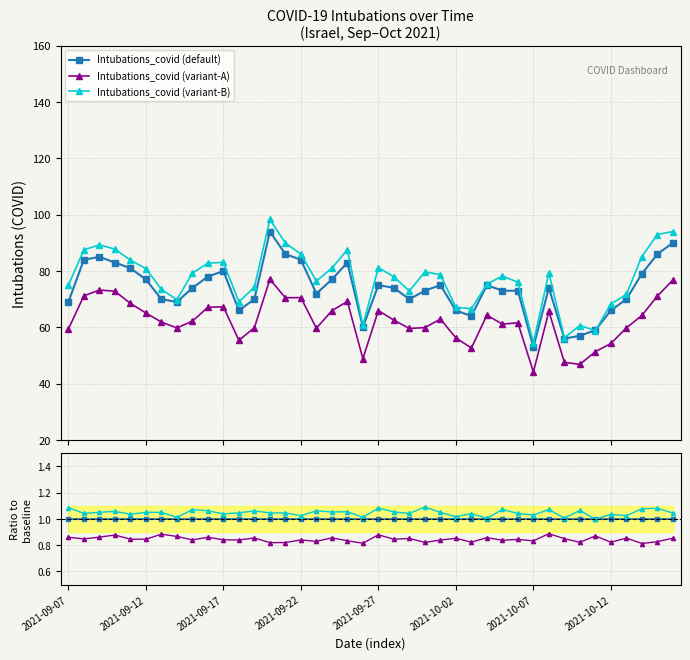

At how many categories does at least one series exceed 69?

32